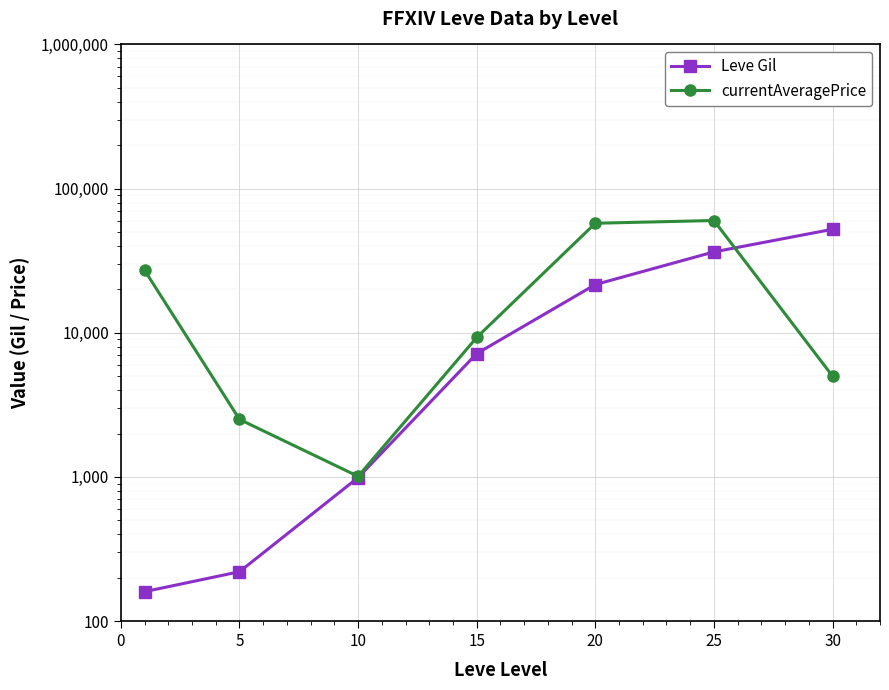

At how many categories does at least one series exceed 34609?

3